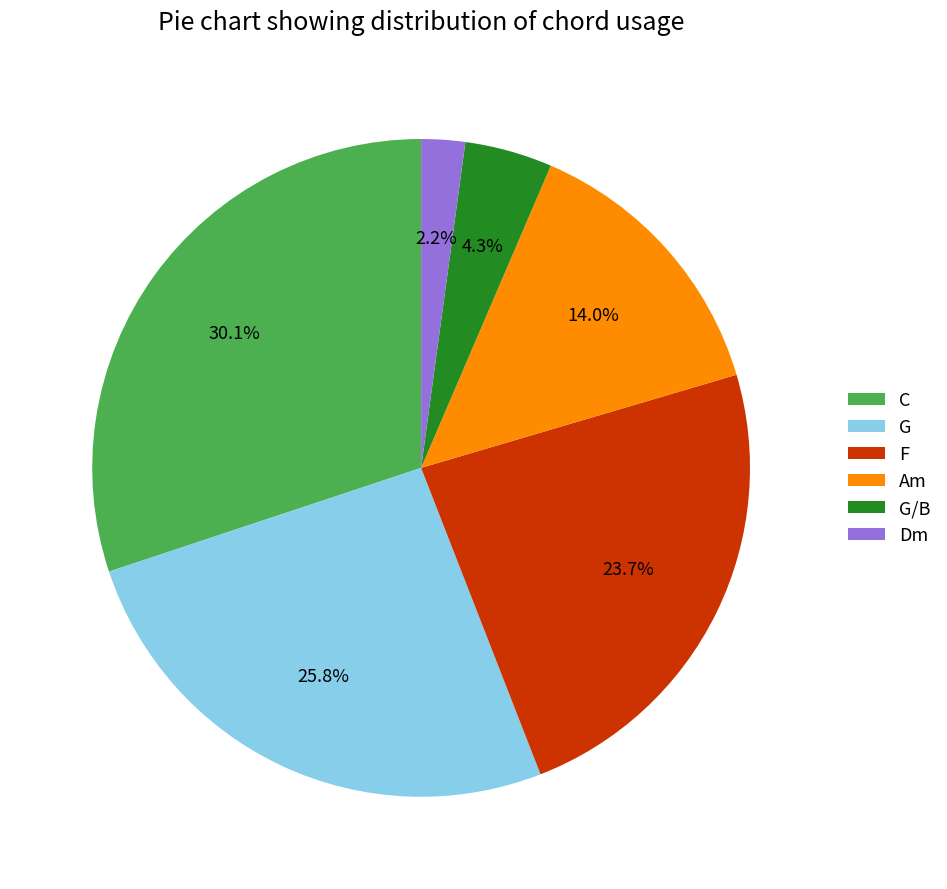

How many slices are in this pie chart?

6